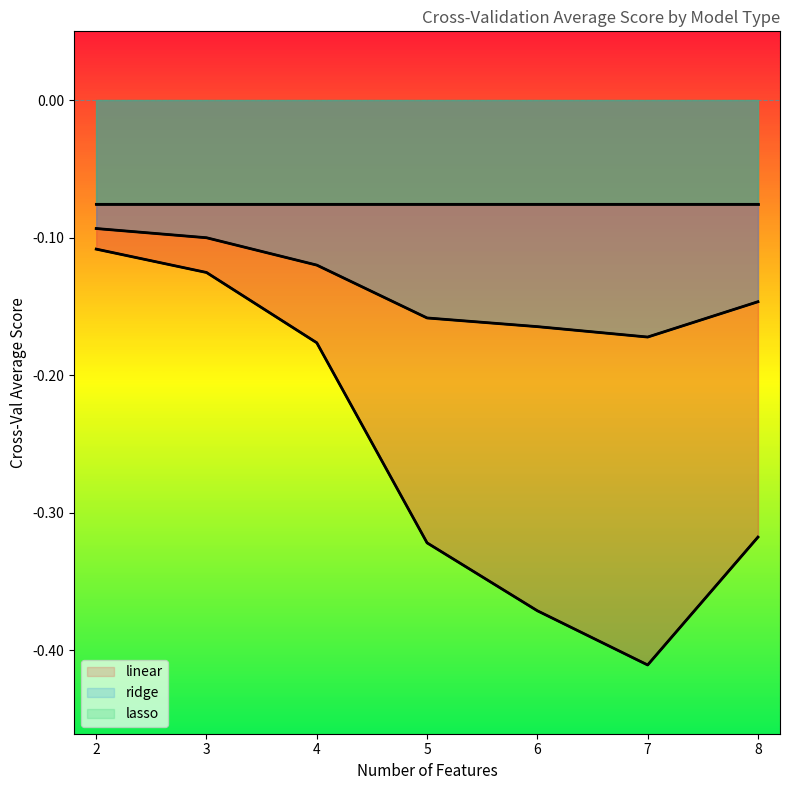

True or false: linear and ridge intersect in this chart.

False